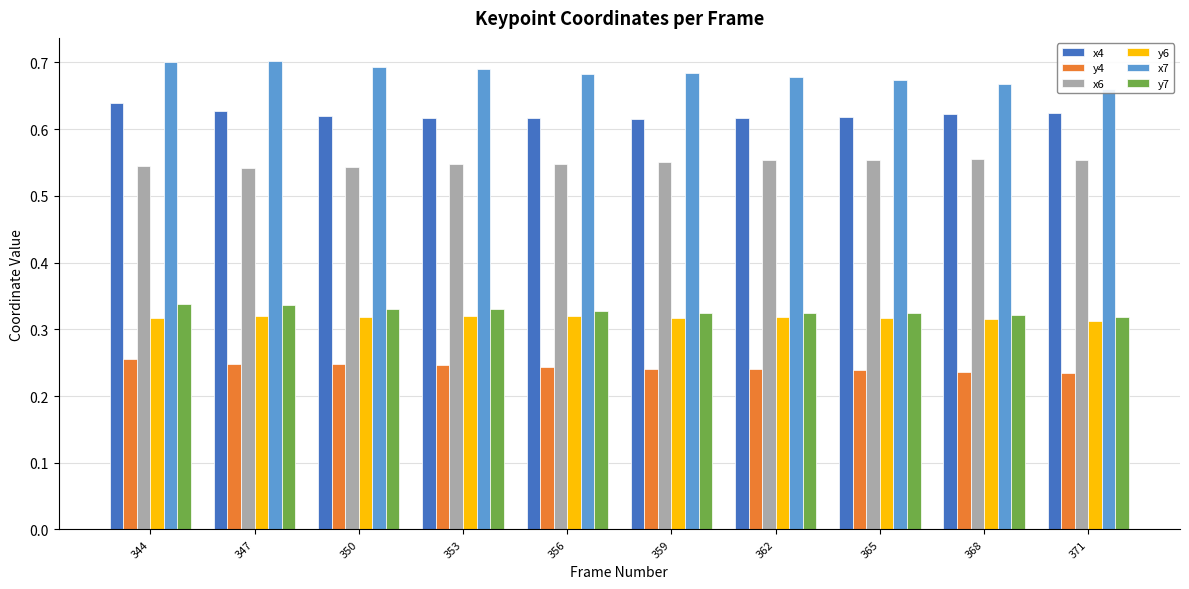

Reading left to right, extract all data points from this chart.

x4: 0.6	0.6	0.6	0.6	0.6	0.6	0.6	0.6	0.6	0.6
y4: 0.3	0.2	0.2	0.2	0.2	0.2	0.2	0.2	0.2	0.2
x6: 0.5	0.5	0.5	0.5	0.5	0.6	0.6	0.6	0.6	0.6
y6: 0.3	0.3	0.3	0.3	0.3	0.3	0.3	0.3	0.3	0.3
x7: 0.7	0.7	0.7	0.7	0.7	0.7	0.7	0.7	0.7	0.7
y7: 0.3	0.3	0.3	0.3	0.3	0.3	0.3	0.3	0.3	0.3